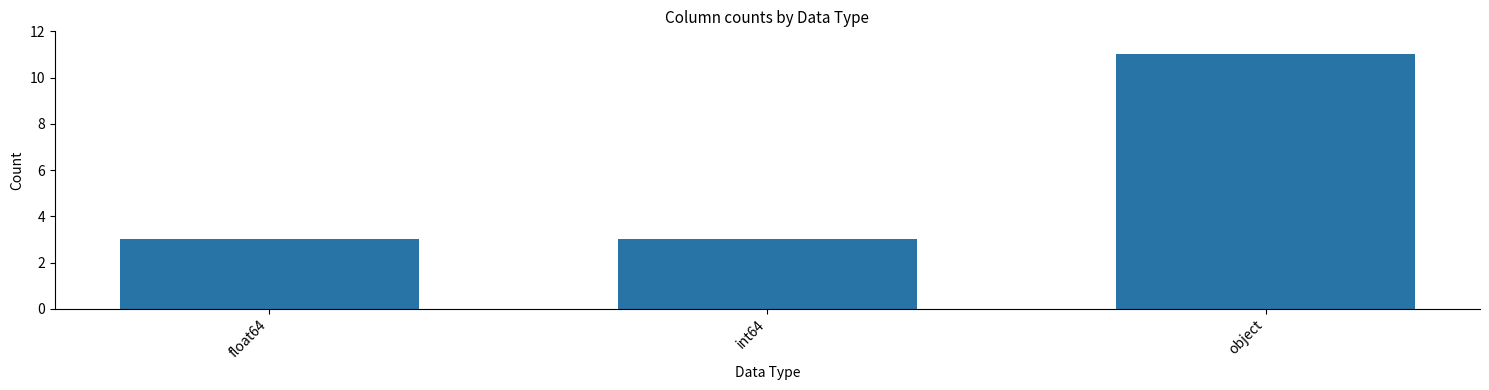

What is the maximum value shown in the chart?

11